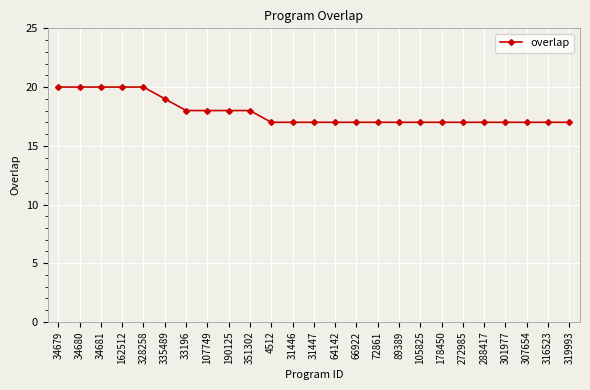

Is it true that the value at 335489 is 19?

True